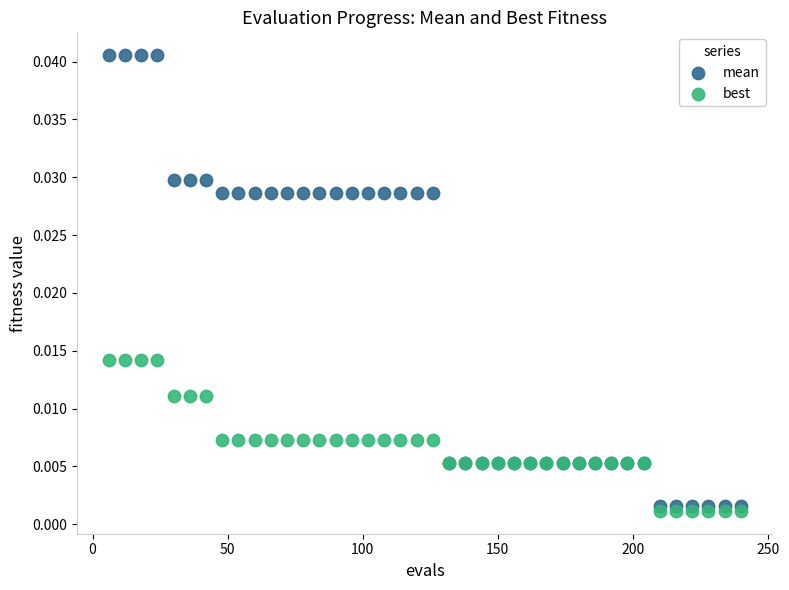

Which series contains the lowest Y value?

best